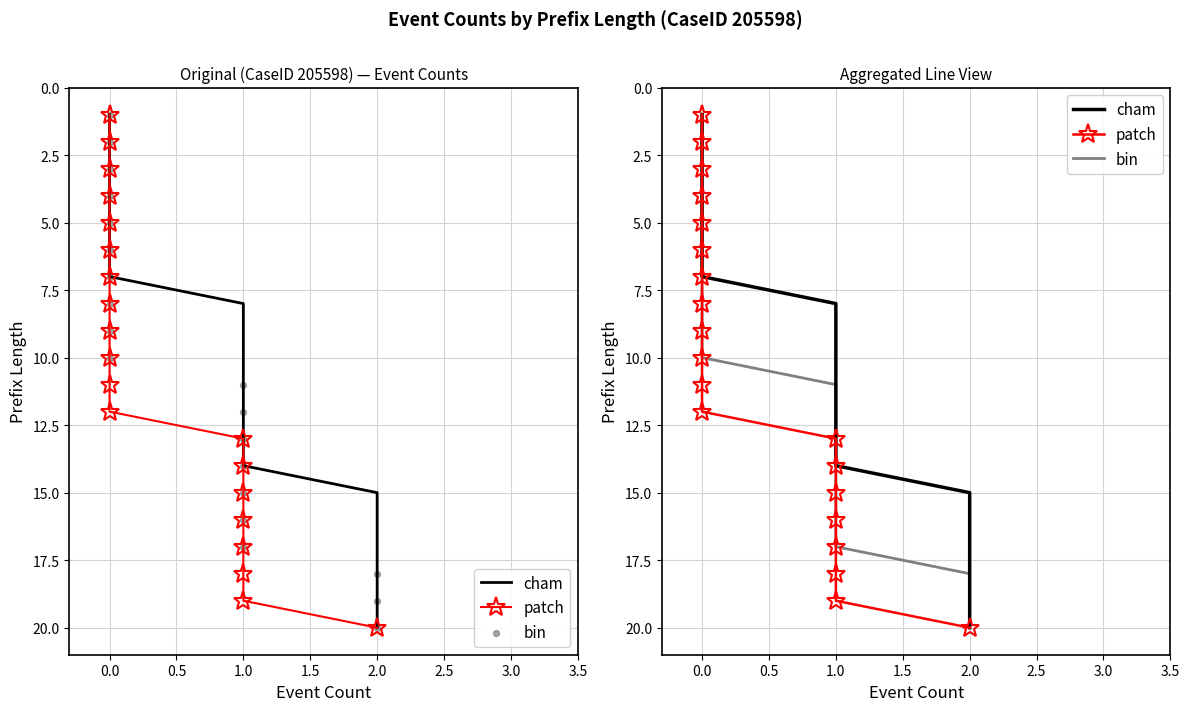

Which series reaches the minimum Y coordinate?

cham